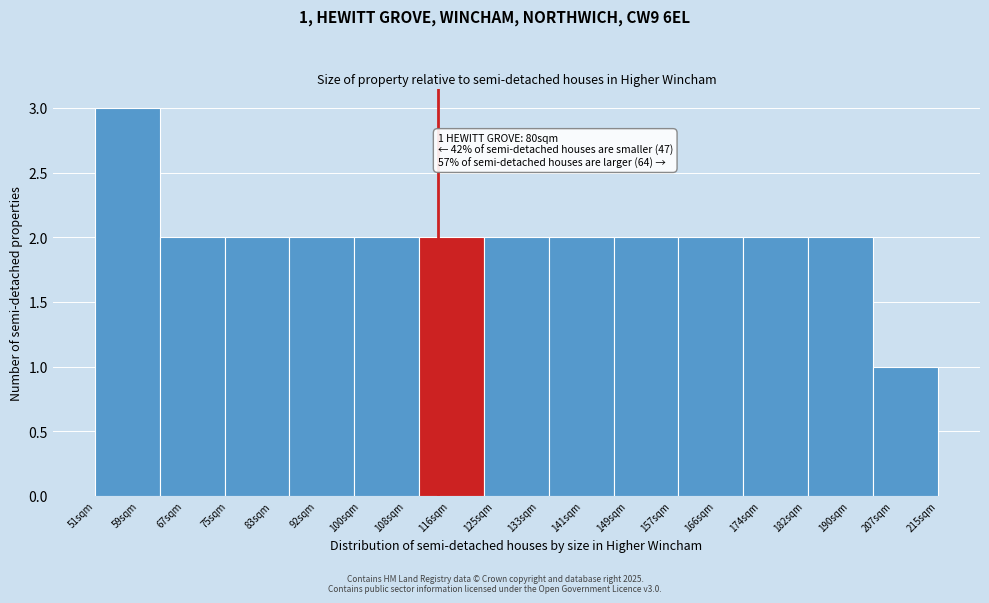

Reading left to right, list all the values displayed in this chart.

59sqm=3	67sqm=2	83sqm=2	92sqm=2	108sqm=2	116sqm=2	125sqm=2	141sqm=2	149sqm=2	166sqm=2	174sqm=2	190sqm=2	207sqm=1